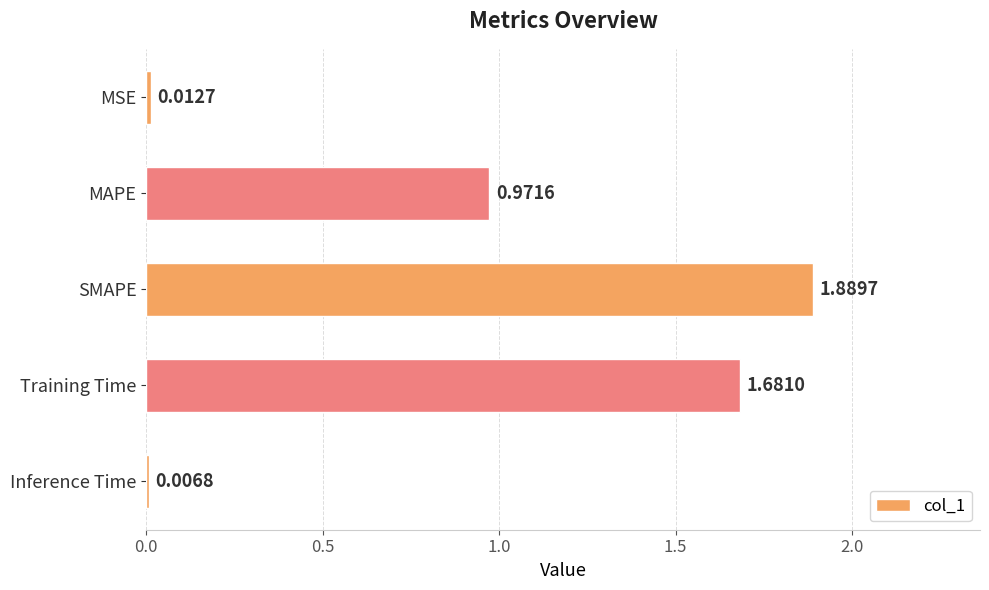

What is the sum of the values at MAPE and SMAPE?

2.9